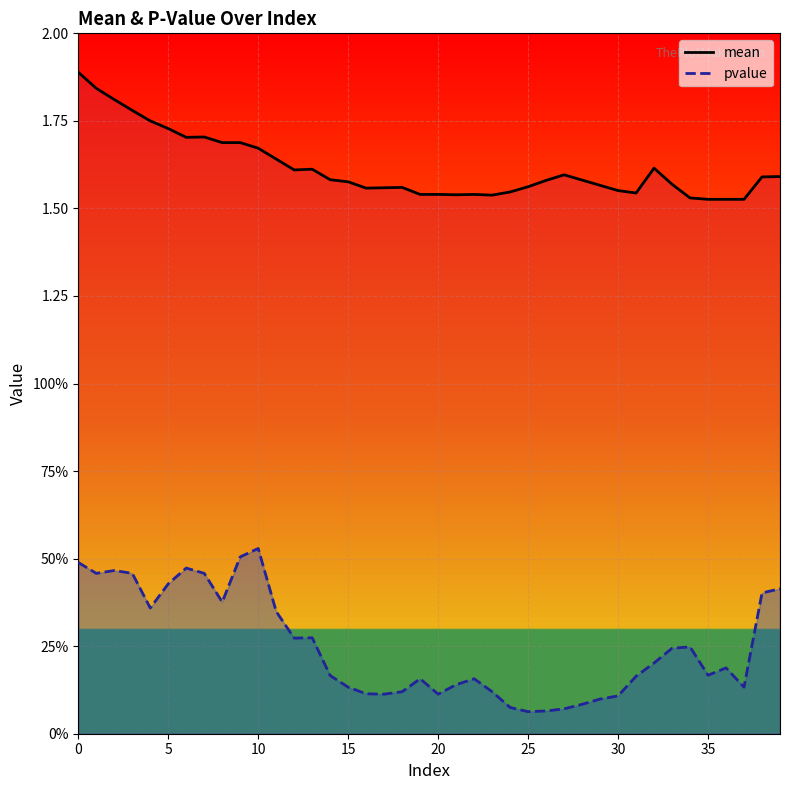

At which label does pvalue reach its minimum?

25